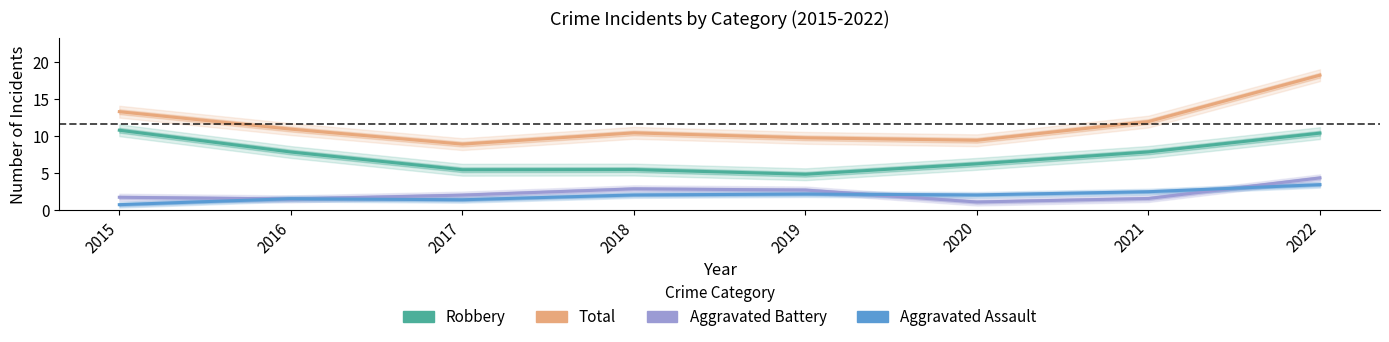

Where is Aggravated Battery nearest to the value 2?

2017